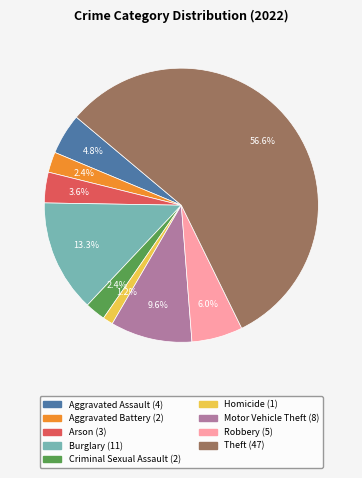

To the nearest percent, what is the difference between the Aggravated Battery and Homicide slice percentages?

1%